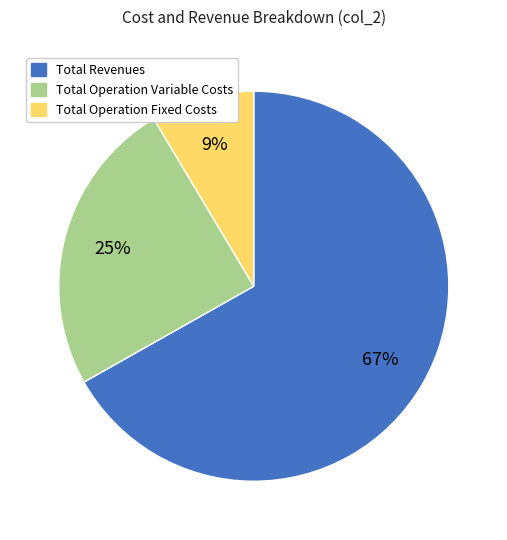

To the nearest percent, what is the average slice percentage?

33%